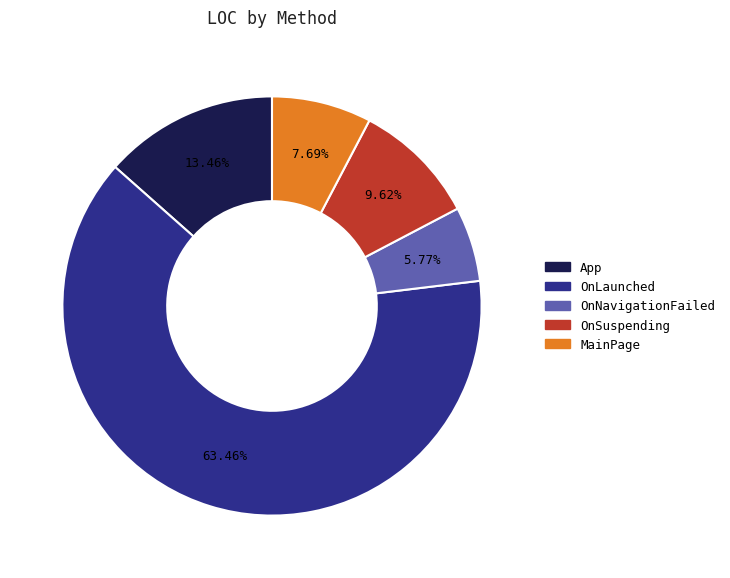

The OnLaunched slice represents 63% of the pie. True or false?

True